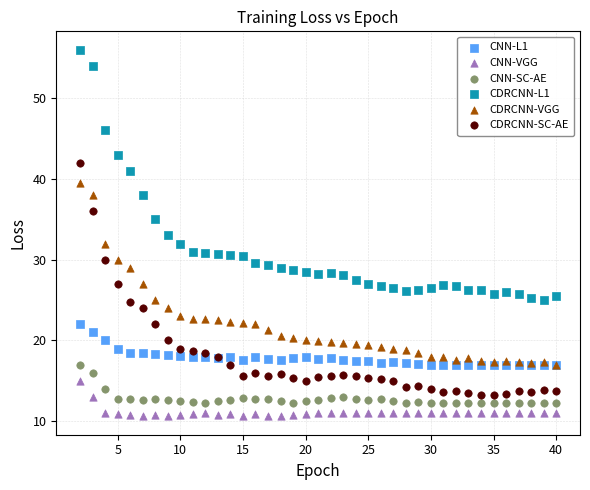

What are all the series names shown in the legend?

CNN-L1, CNN-VGG, CNN-SC-AE, CDRCNN-L1, CDRCNN-VGG, CDRCNN-SC-AE